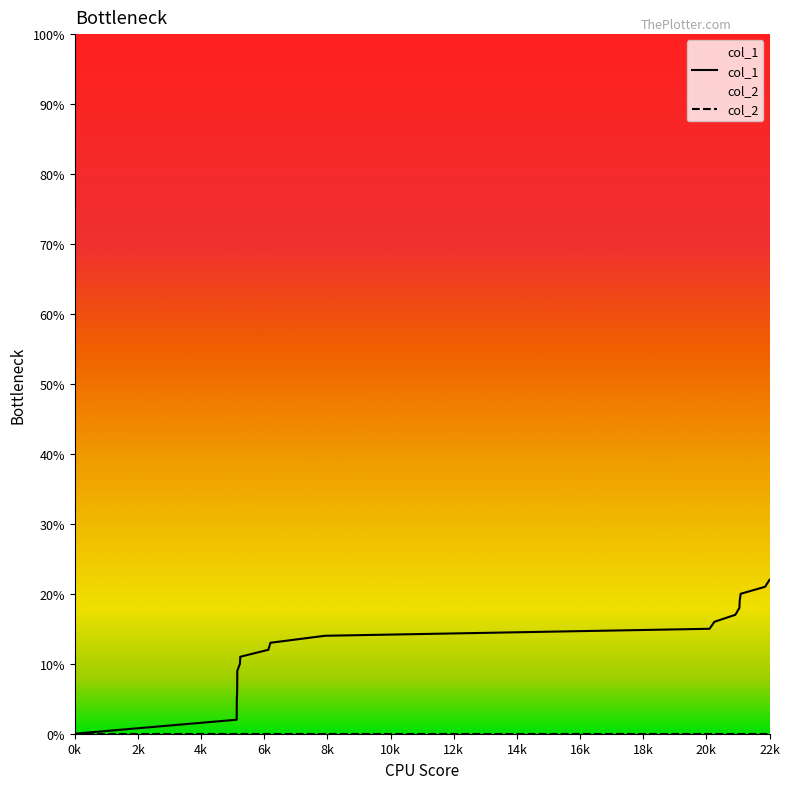

Count the number of values greater than 14.

8